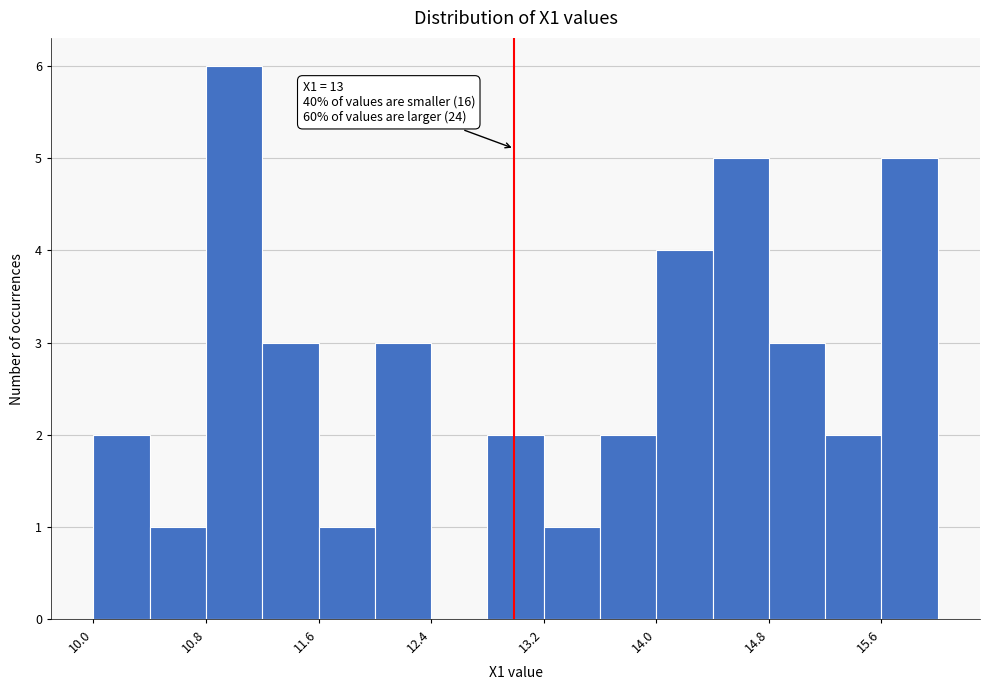

Read against the x-axis, roughly where is the centre of the tallest bar?

11.0